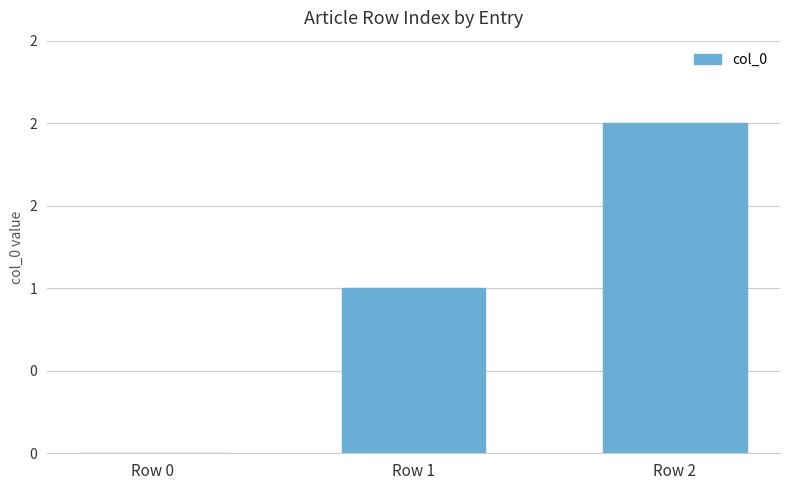

Between Row 1 and Row 2, which is larger?

Row 2